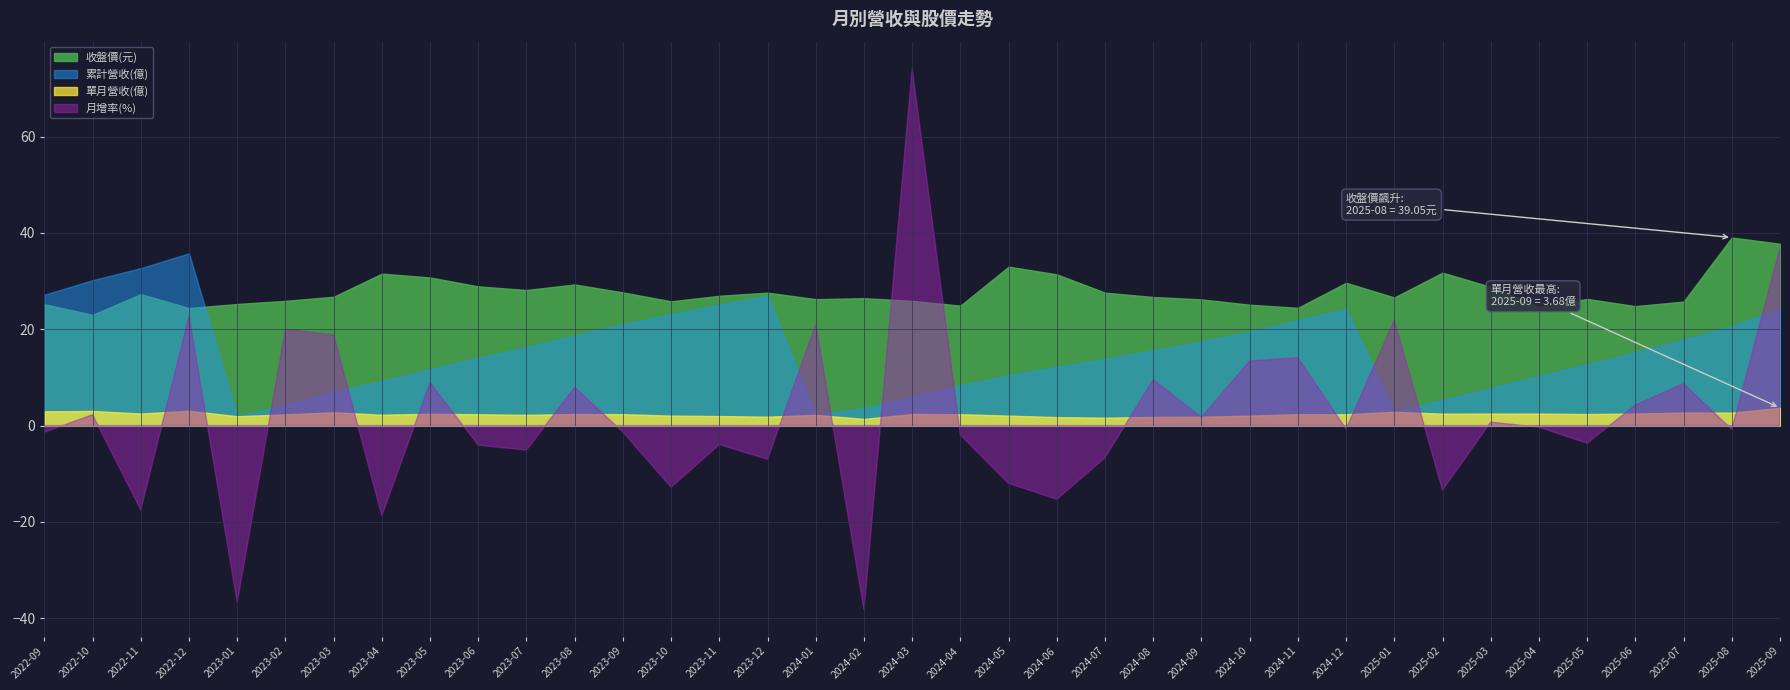

What is the value of the 月增率(%) point at the 8th from the left?

-18.7